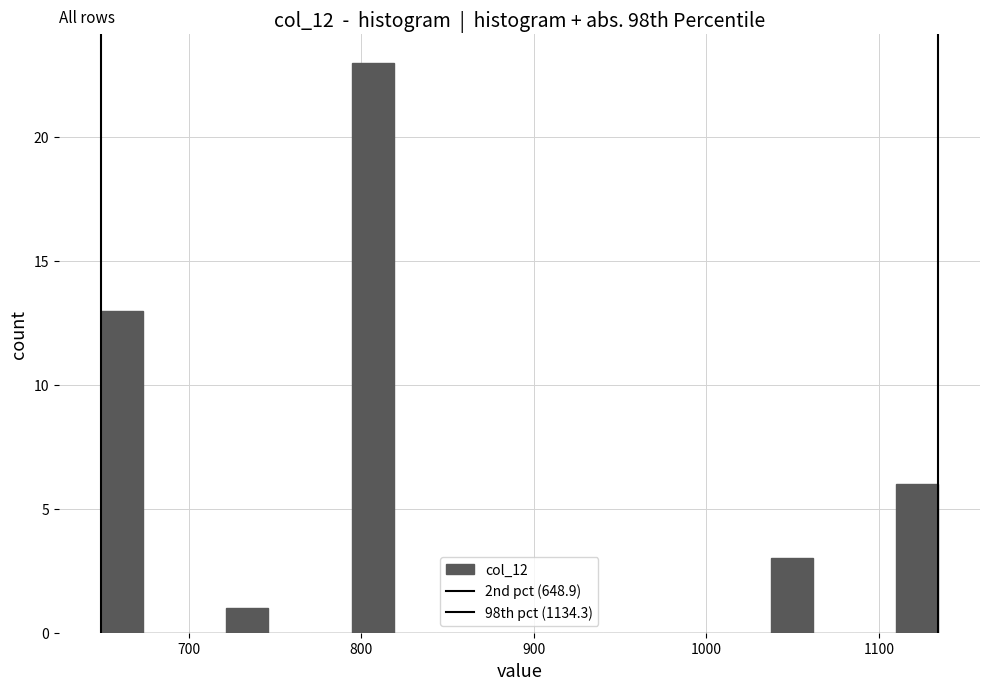

Read against the x-axis, roughly where is the centre of the tallest bar?

810